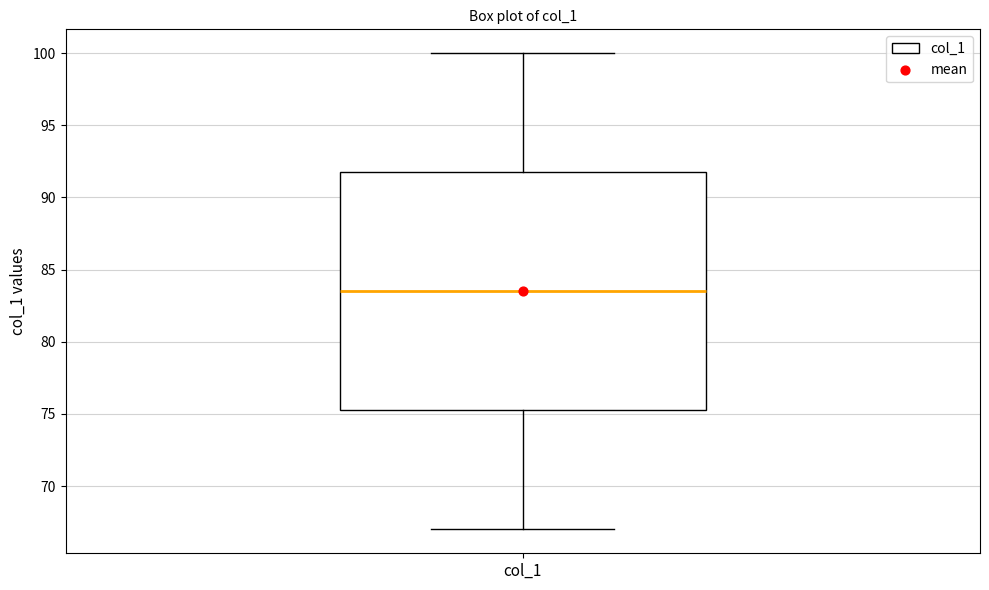

Transcribe this box plot: give where the median line is, the range the box spans, and where the two whiskers end, as read against the y-axis. The values are not printed on the chart, so give them approximately, as read against the axis.

median 83.5, box 75.5 to 92.0, whiskers 67.0 to 100.0